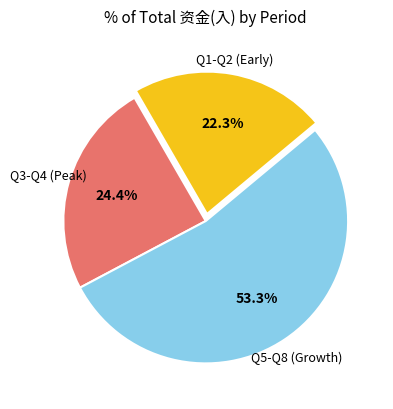

How many slices are in this pie chart?

3